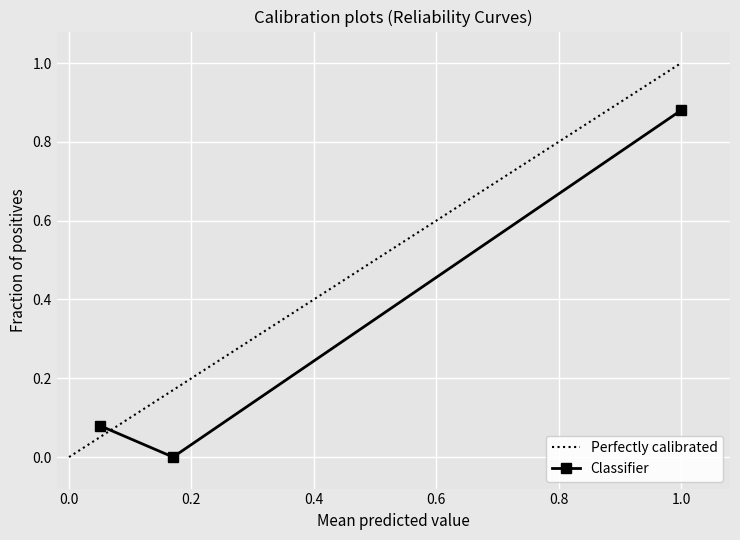

How many positive values does the Classifier series have?

2